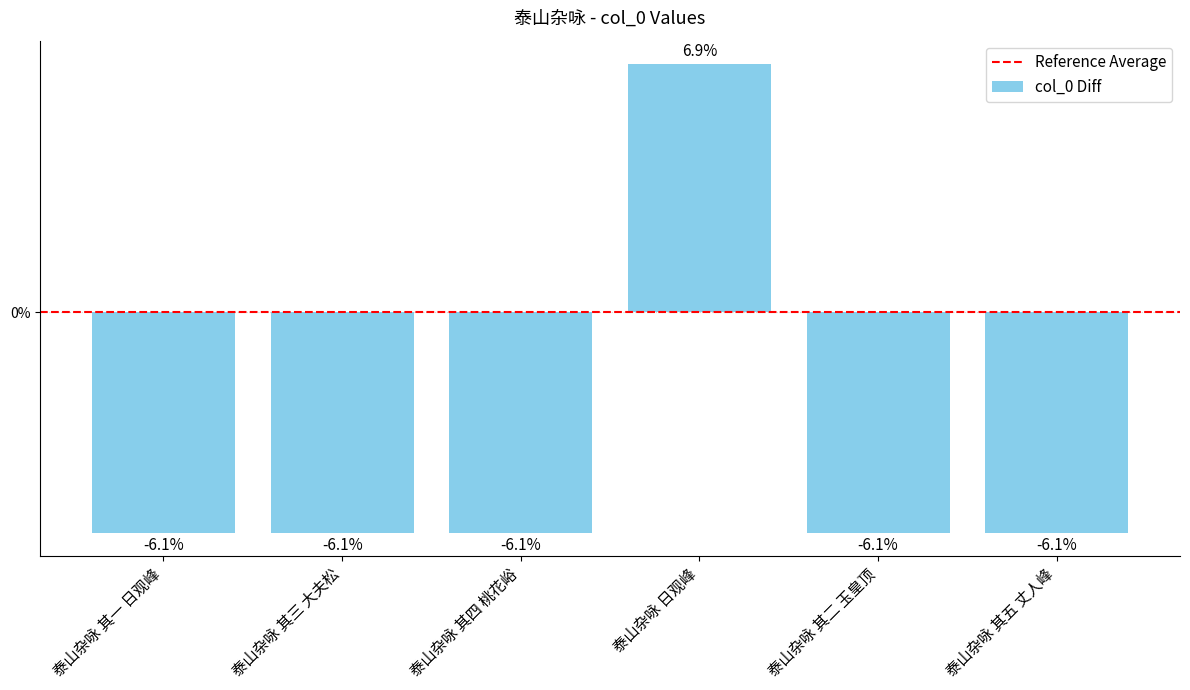

Does the chart contain any negative values?

Yes